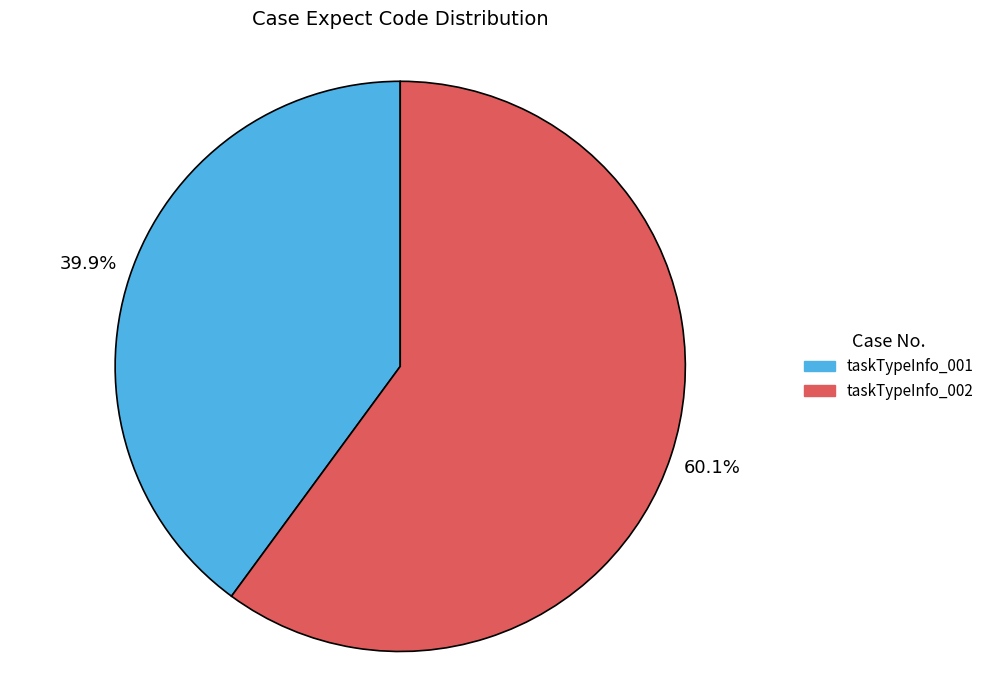

True or false: taskTypeInfo_001 accounts for 54% of the total.

False